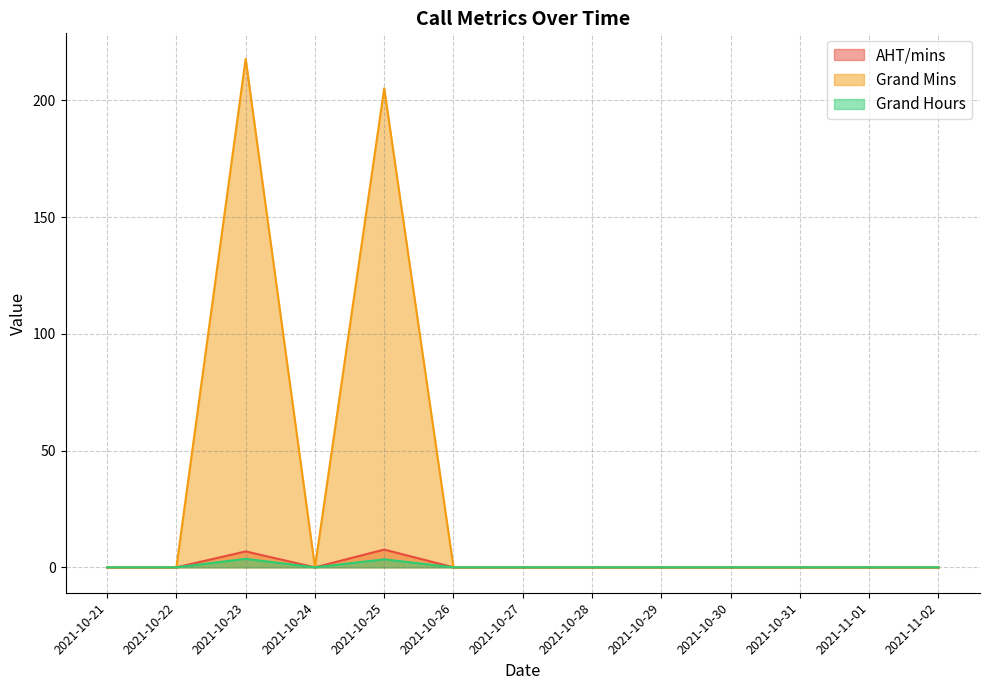

In AHT/mins, how many points are higher than both neighbors (excluding endpoints)?

2